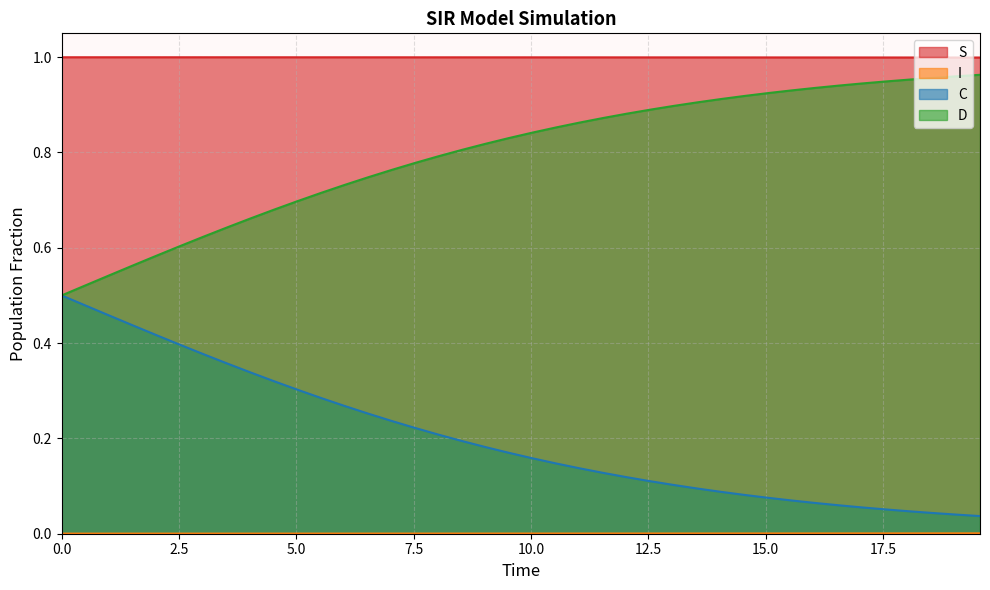

What is the average value of the C series?

0.2